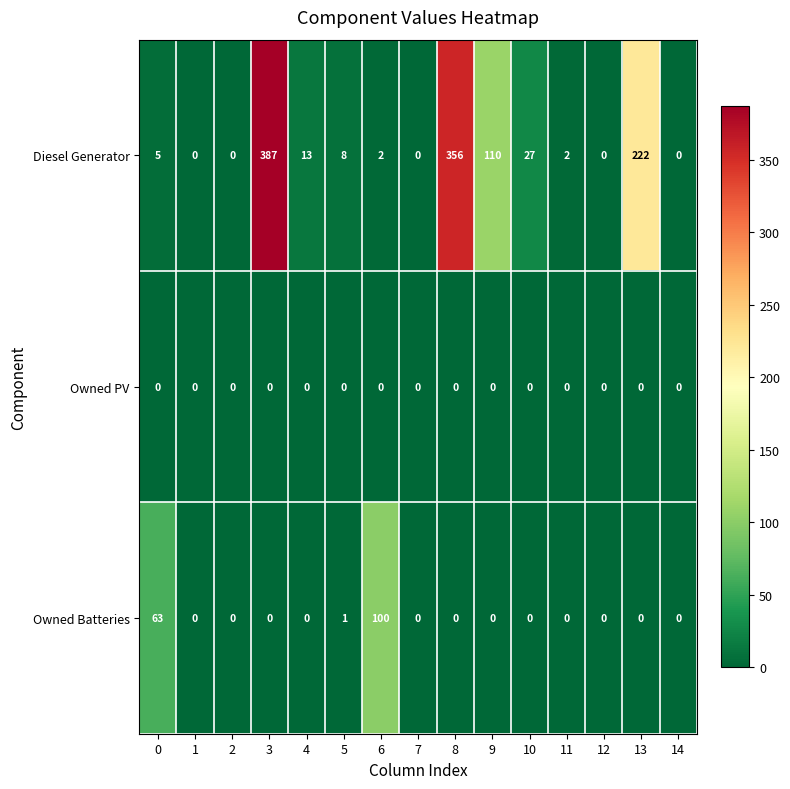

What is the average value of the Diesel Generator series?

75